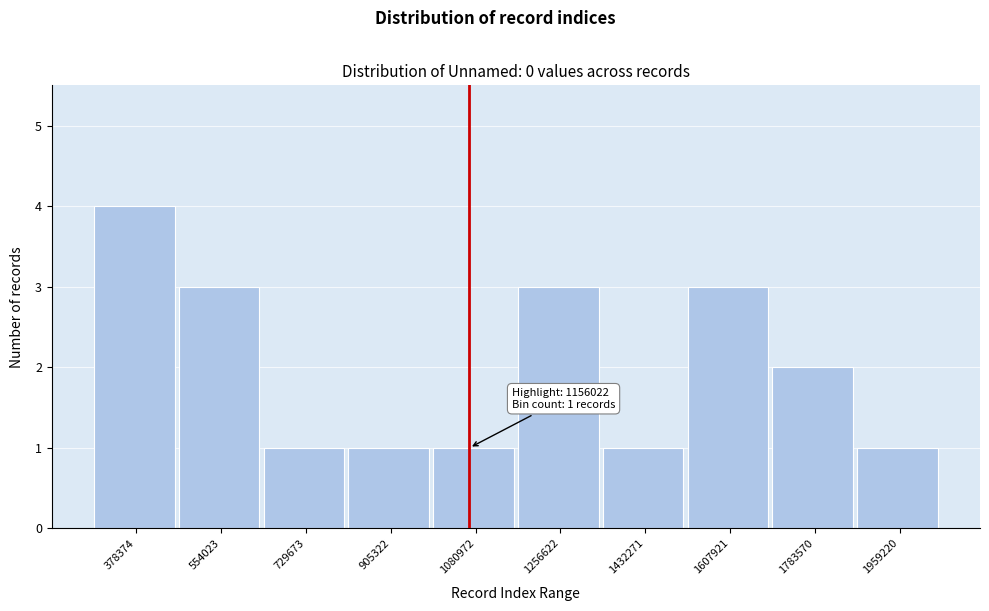

Reading left to right, transcribe all the data shown in this chart.

378374=4	554023=3	729673=1	905322=1	1080972=1	1256622=3	1432271=1	1607921=3	1783570=2	1959220=1